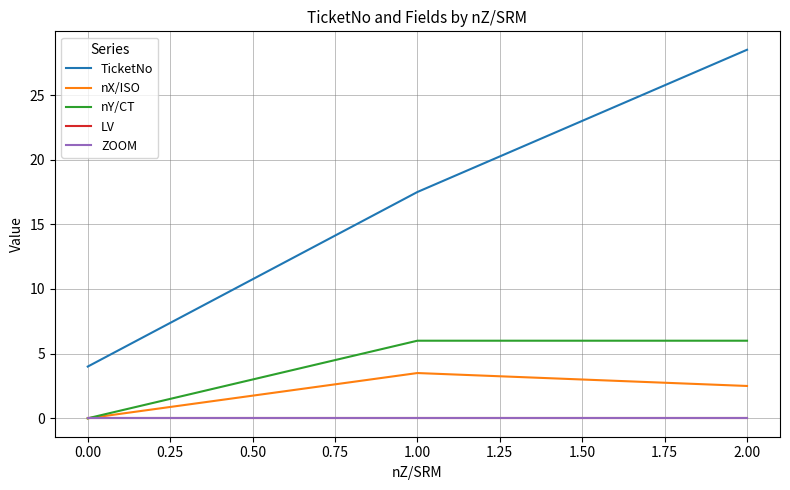

List the series in order of their peak value, lowest first.

LV, ZOOM, nX/ISO, nY/CT, TicketNo